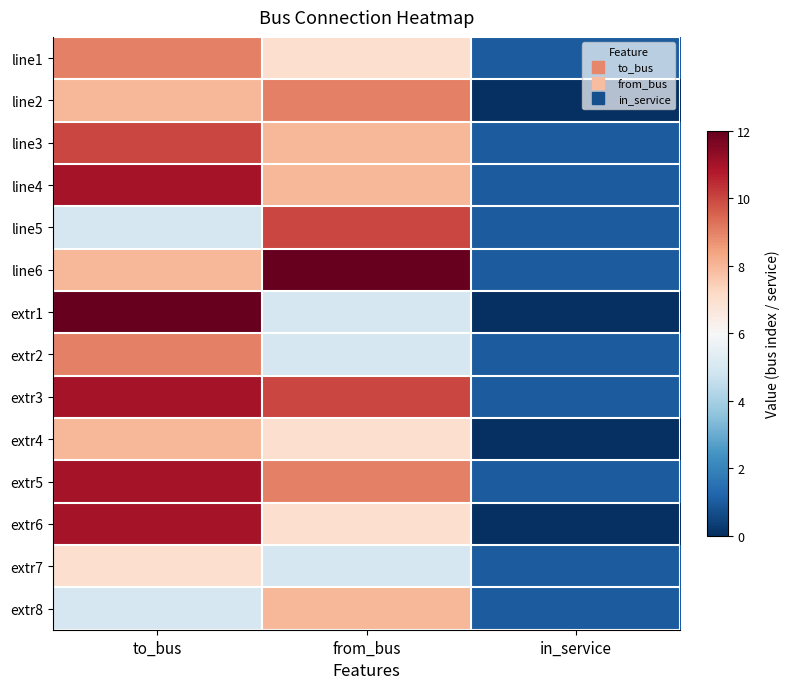

What is the spread (max minus min) of values at from_bus?

7